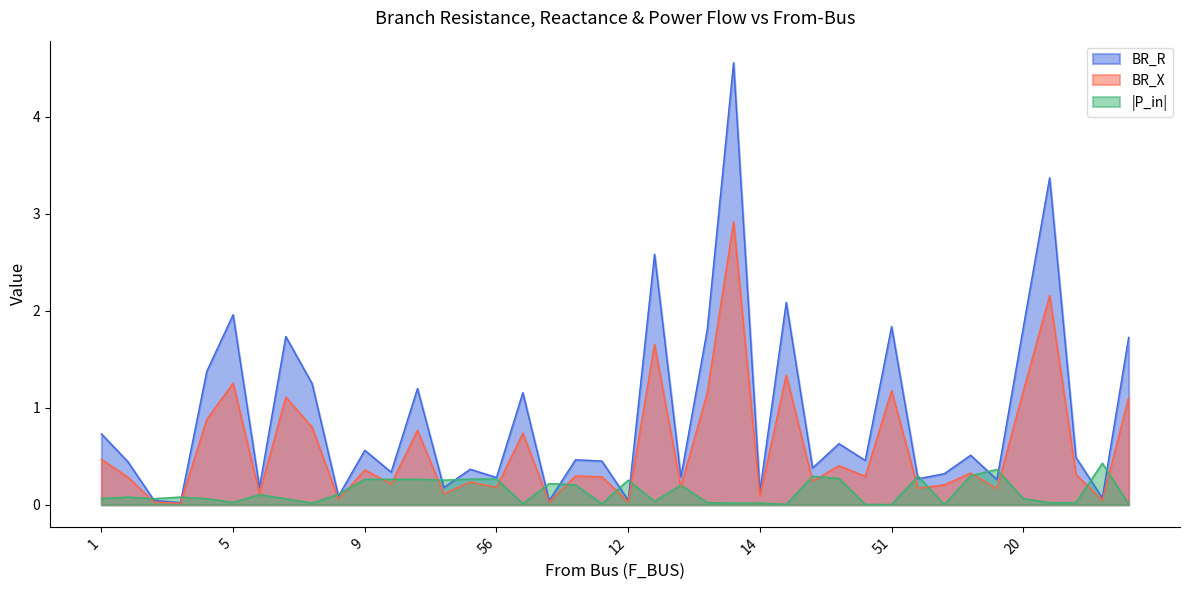

Which series has the largest range (max minus min)?

BR_R